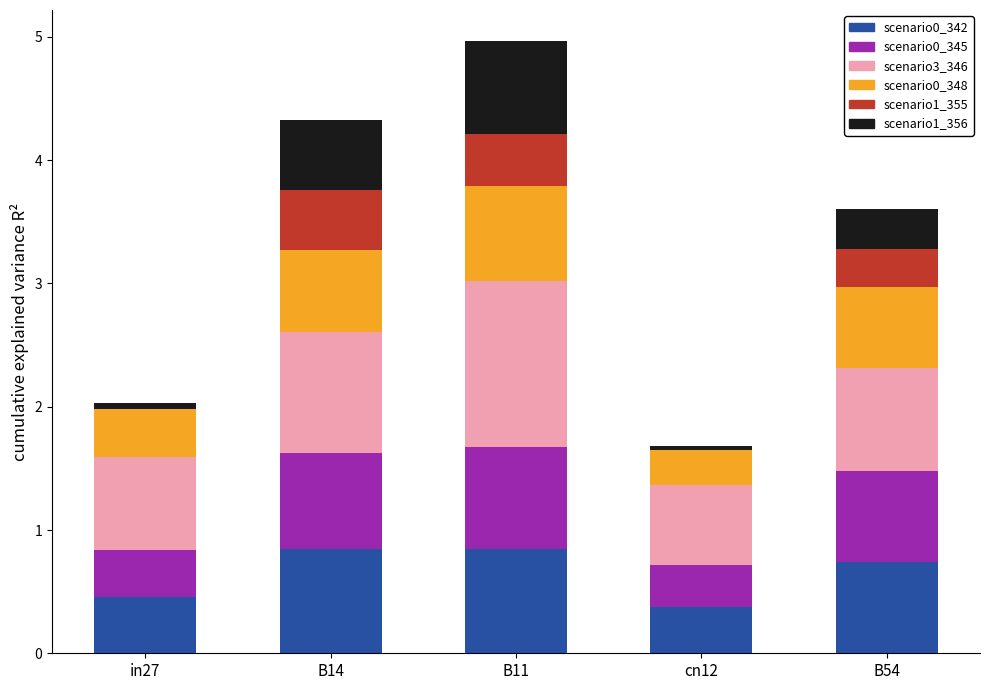

What is the highest value of the scenario0_342 series?

0.8